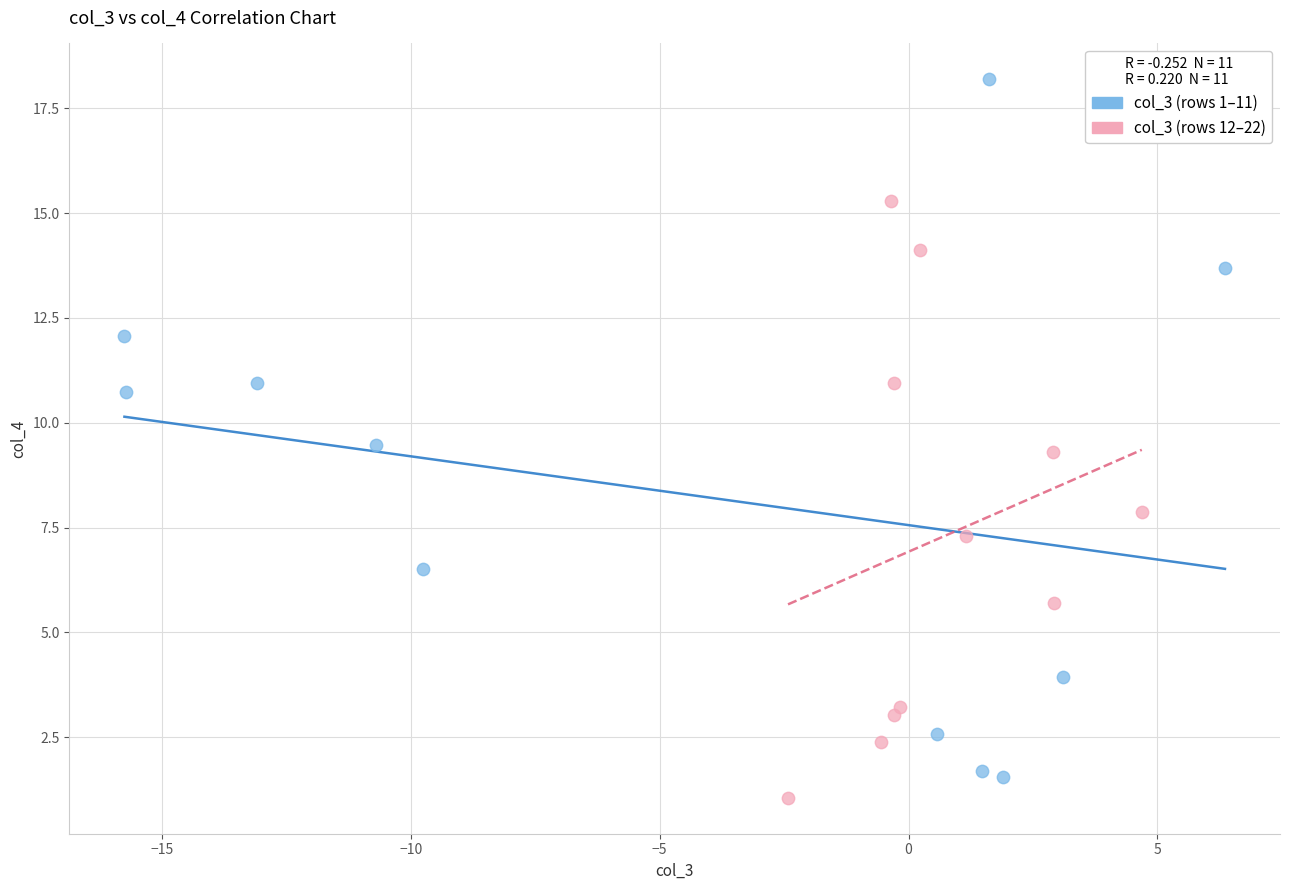

Which series has the widest spread of Y values?

col_3 (rows 1–11)